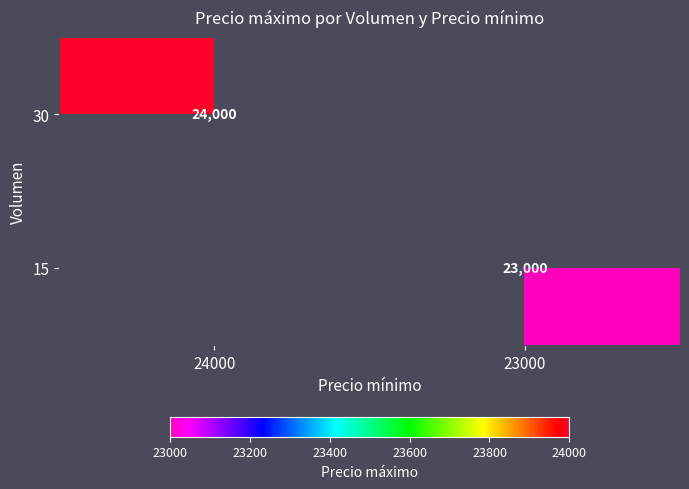

At which category is the sum across all series the highest?

24000